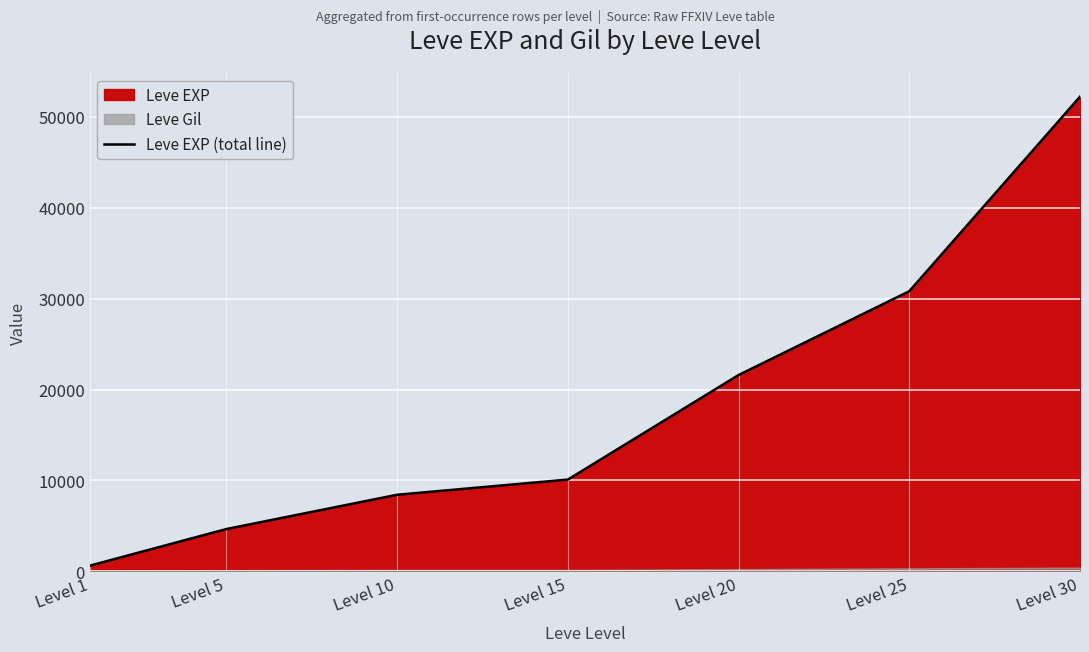

Reading right to left, what are all the values shown in this chart?

Level 30=52220	Level 25=30820	Level 20=21600	Level 15=10100	Level 10=8430	Level 5=4660	Level 1=630